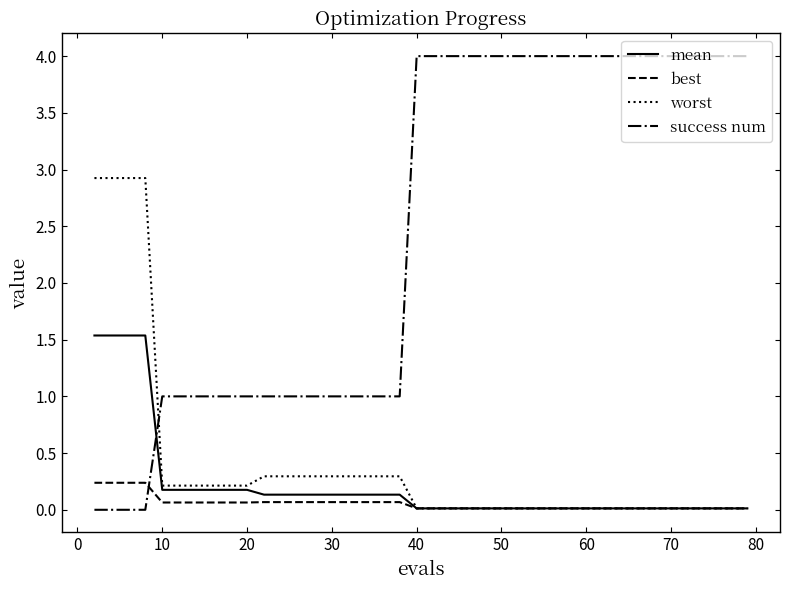

Which series has the largest total across all categories?

success num